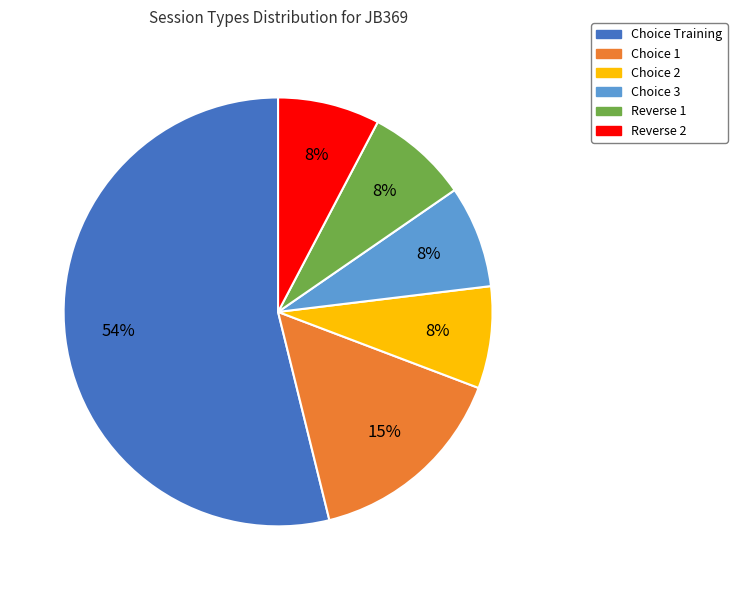

To the nearest percent, what percentage of the pie is Choice 2?

8%